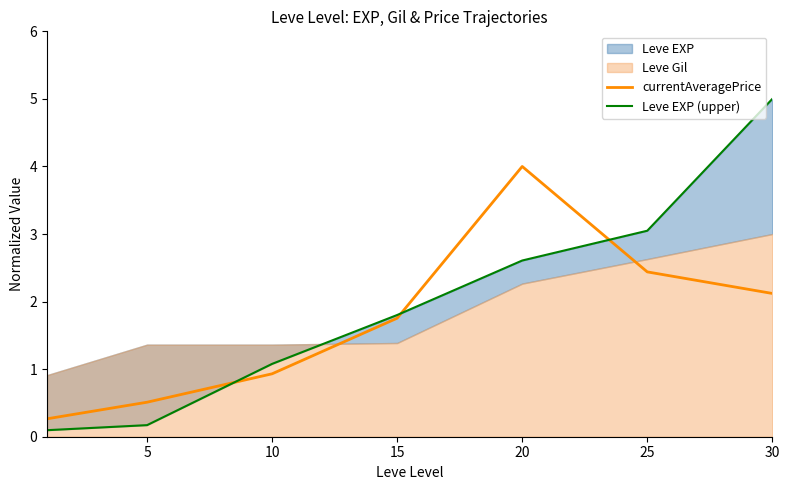

Which series ends up on top after the final intersection of Leve EXP (upper) and currentAveragePrice?

Leve EXP (upper)